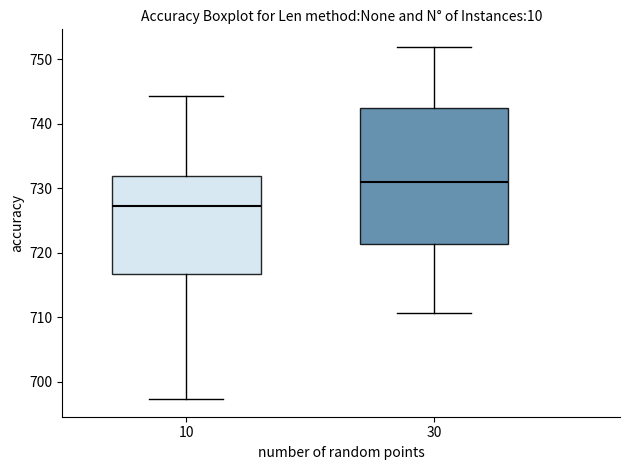

Which box's median line is the lowest?

10